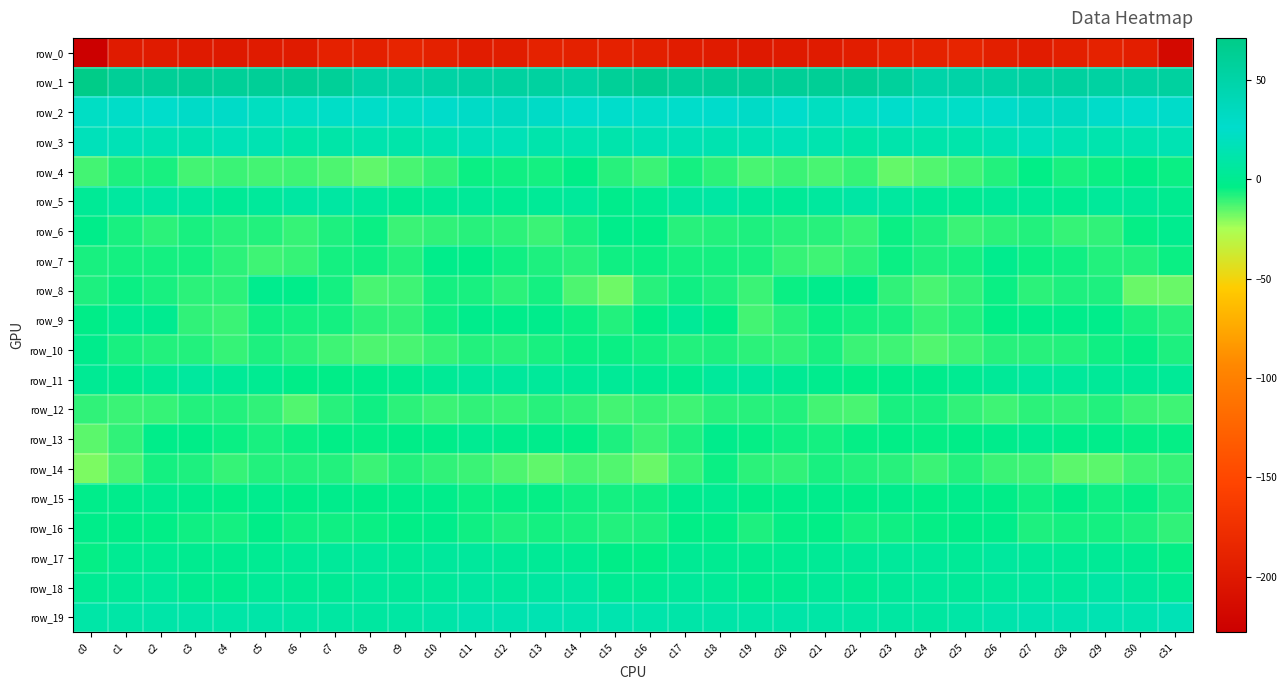

True or false: row_13 has a value of -3.2 at c25.

True